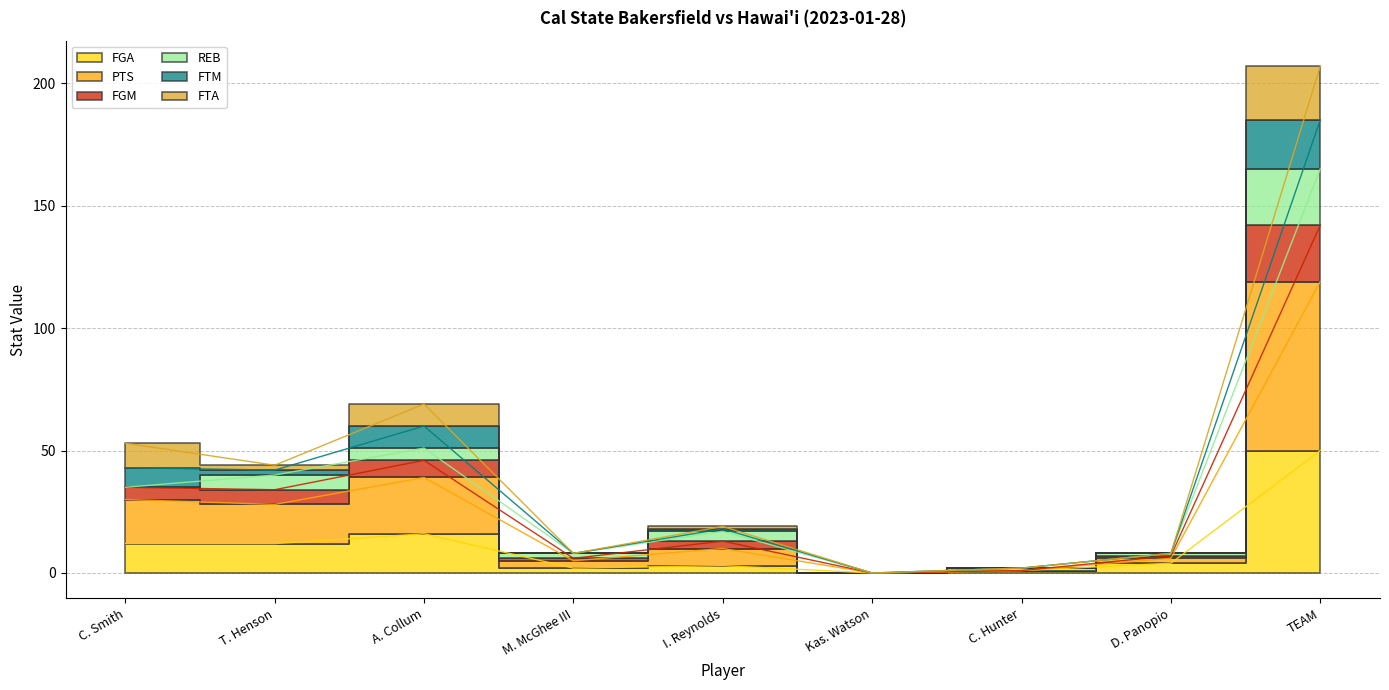

True or false: FGM has a value of 3 at C. Hunter.

False